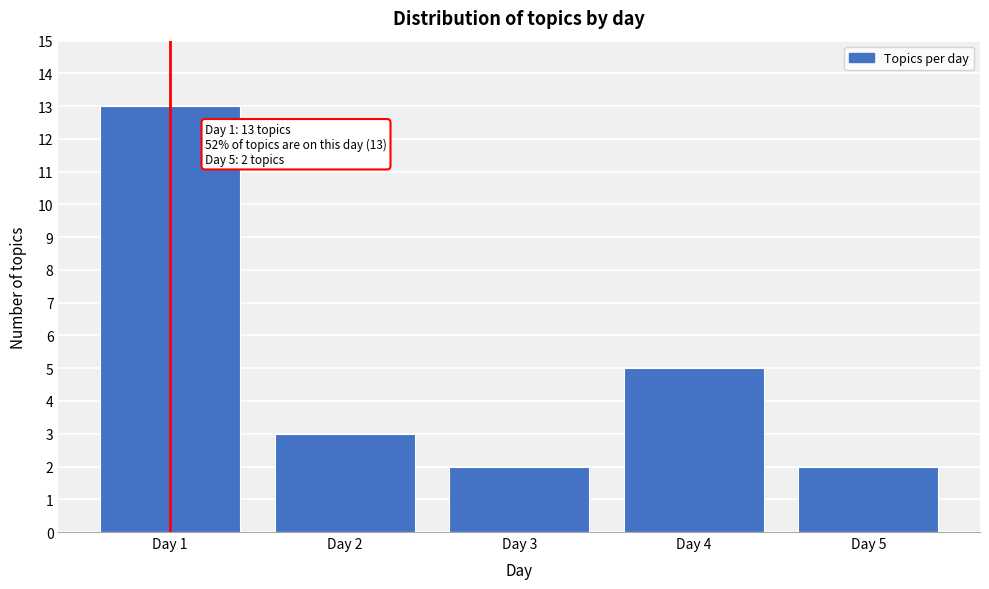

Reading left to right, what are all the values shown in this chart?

Day 1=13	Day 2=3	Day 3=2	Day 4=5	Day 5=2